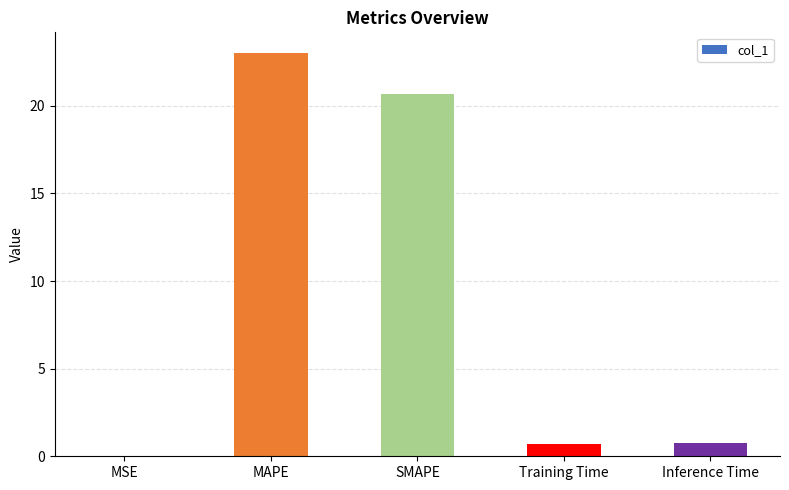

What is the greatest value displayed?

23.0